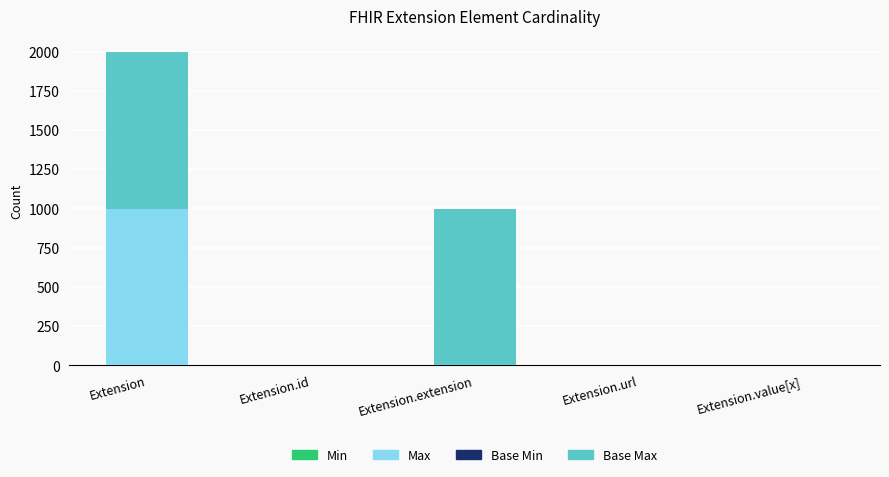

What is the total value across all series at Extension.extension?

999